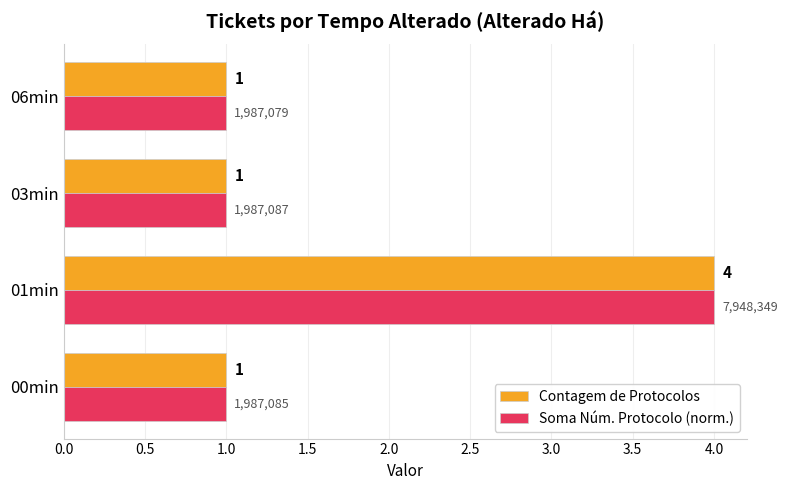

Count the number of categories in the chart.

4